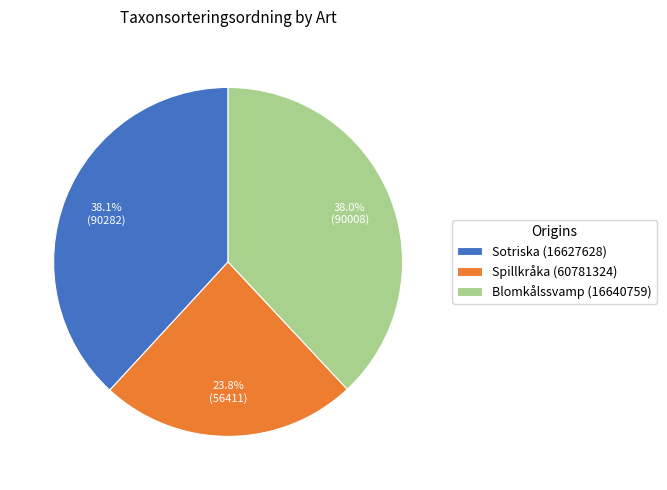

Which category has the smallest portion of the pie?

Spillkråka (60781324)